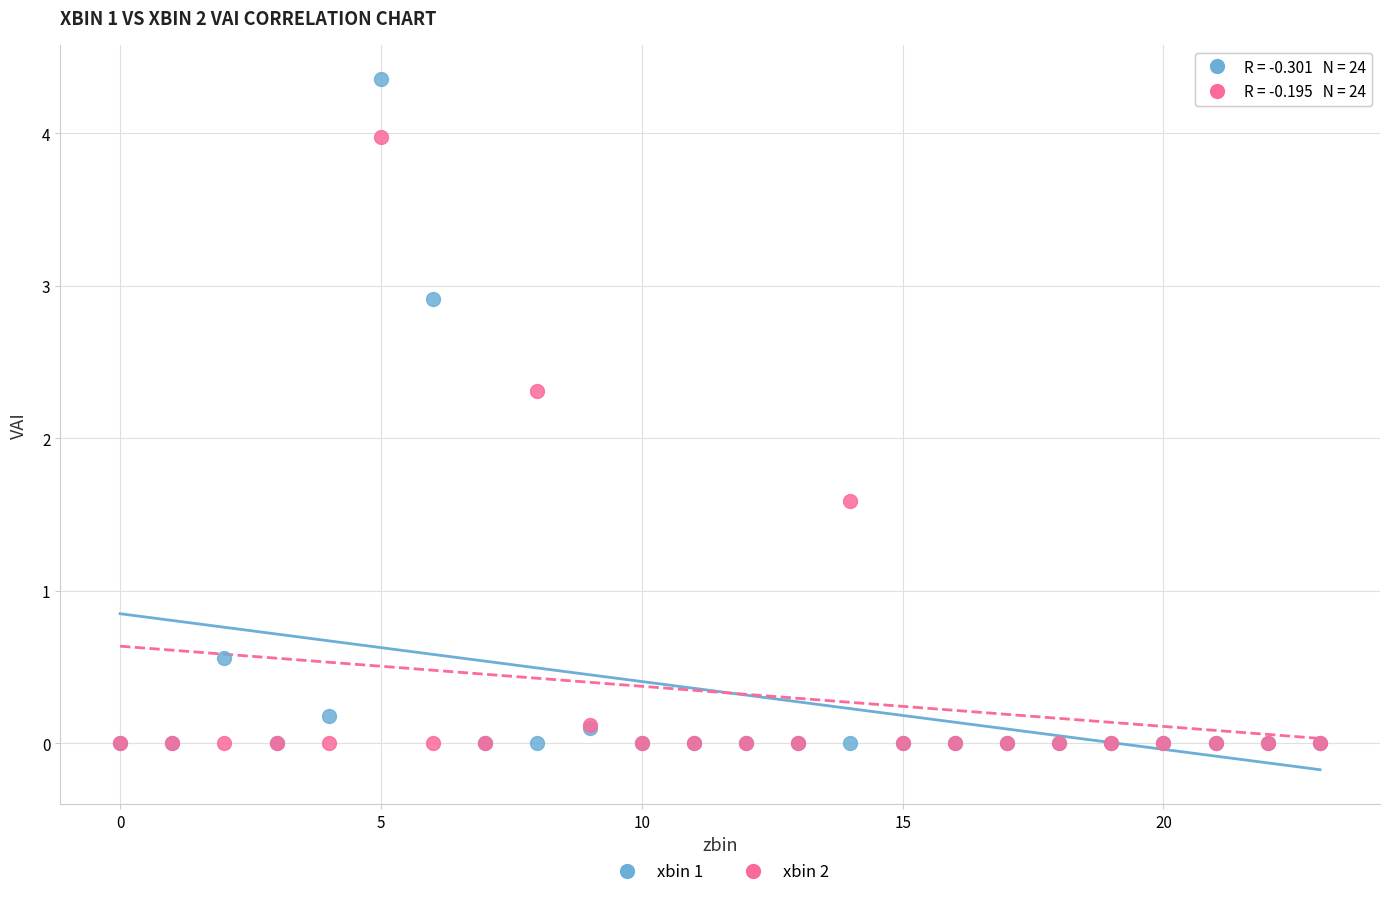

In the xbin 2 series, what Y value is closest to 1?

1.6